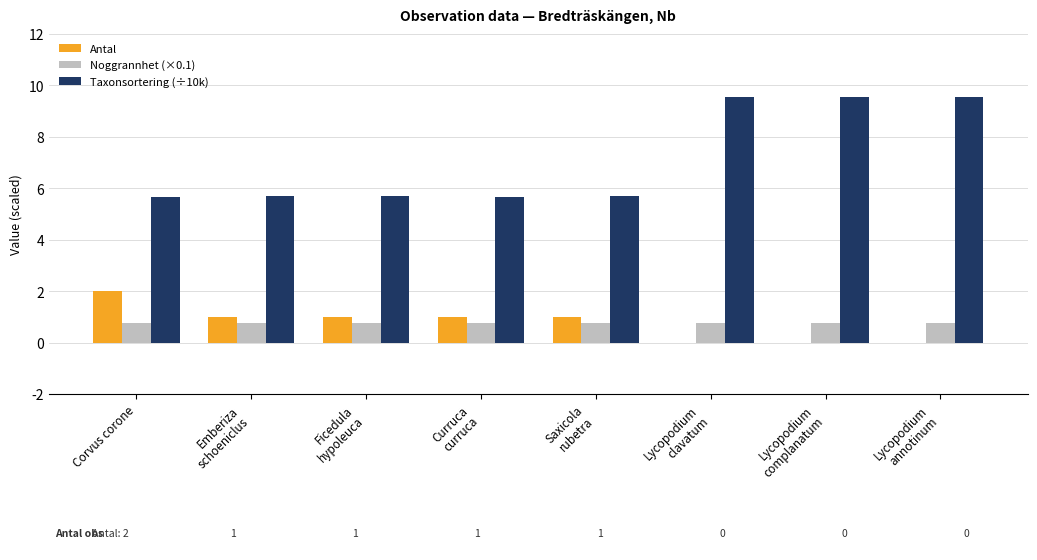

How many Taxonsortering (÷10k) values are between 5 and 9?

5